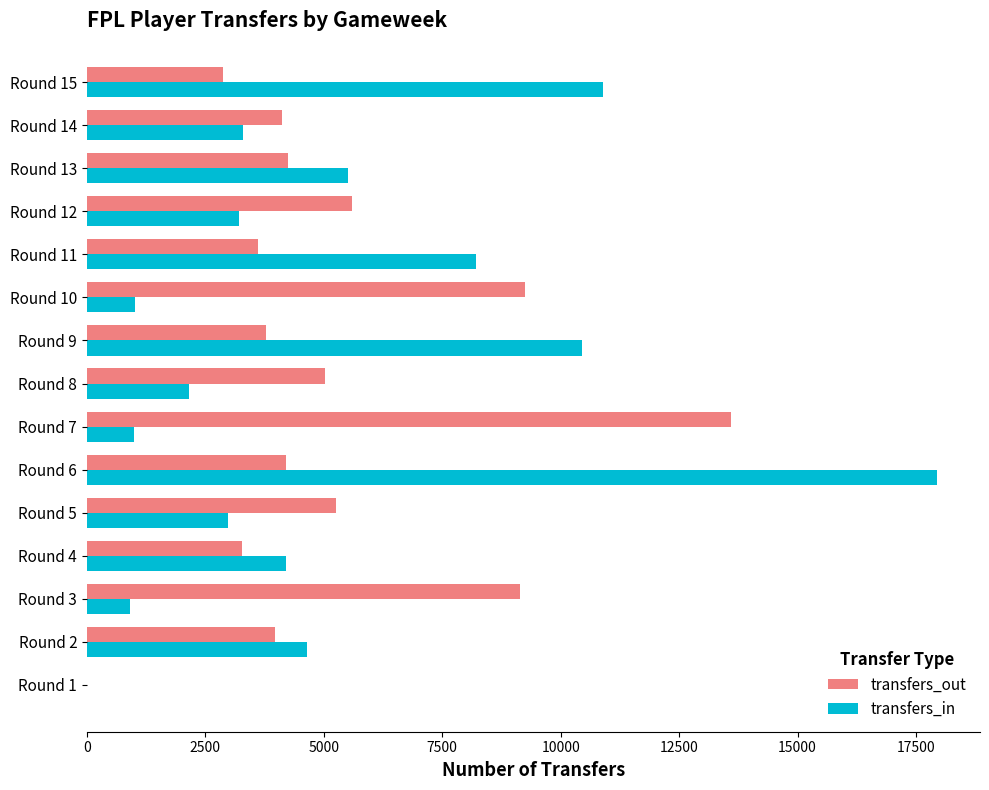

Where is transfers_out nearest to the value 6794?

Round 12